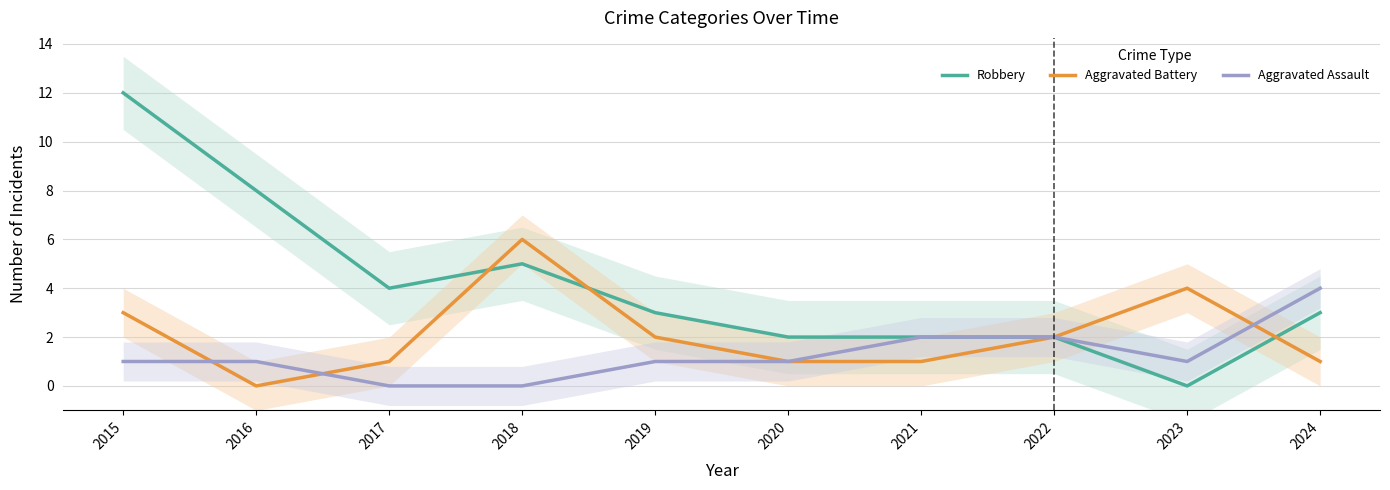

At 2023, list the series in order from smallest to largest.

Robbery, Aggravated Assault, Aggravated Battery